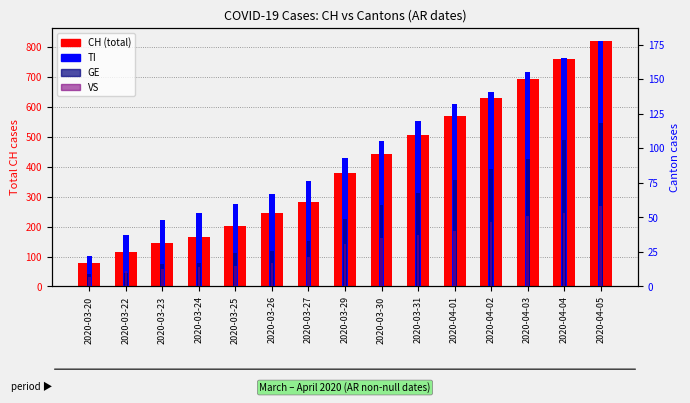

Is it true that VS equals 21 at 2020-03-27?

True